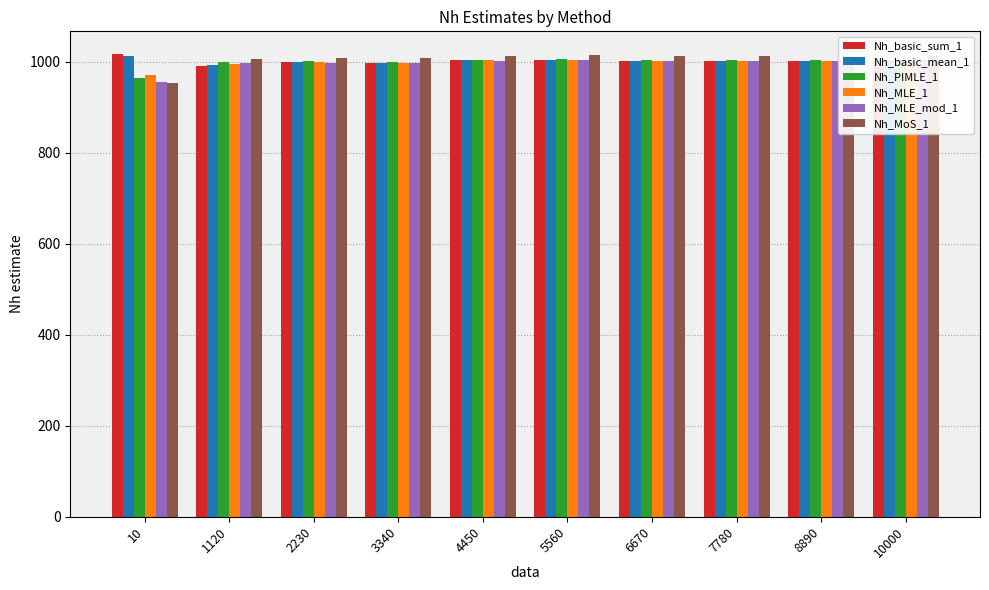

What is the highest value of the Nh_MLE_1 series?

1004.3